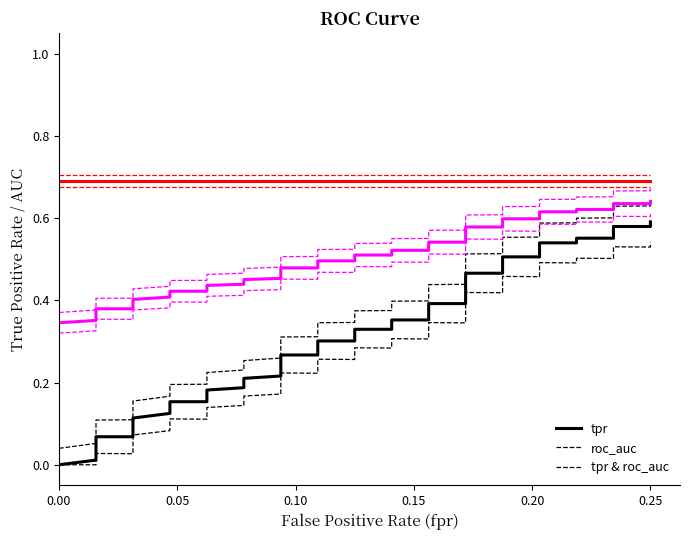

Which series has the largest range (max minus min)?

tpr